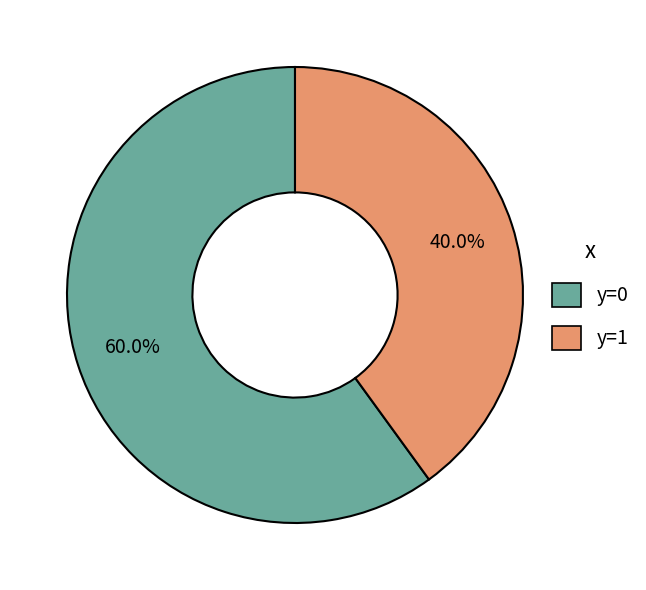

To the nearest percent, what is the difference between the y=1 and y=0 slice percentages?

20%